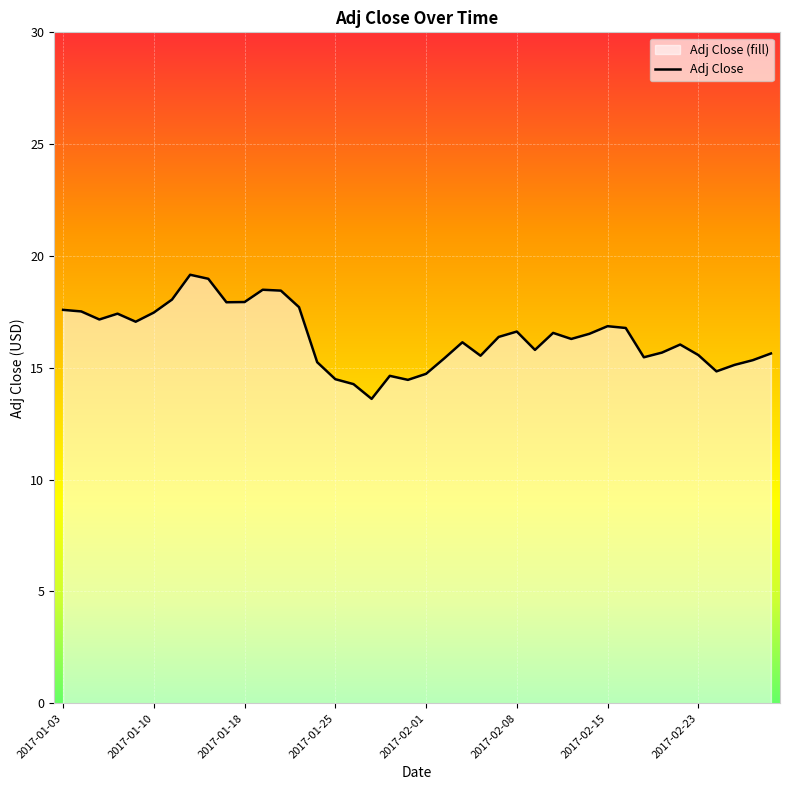

The value at 2017-02-22 is 7.4. True or false?

False